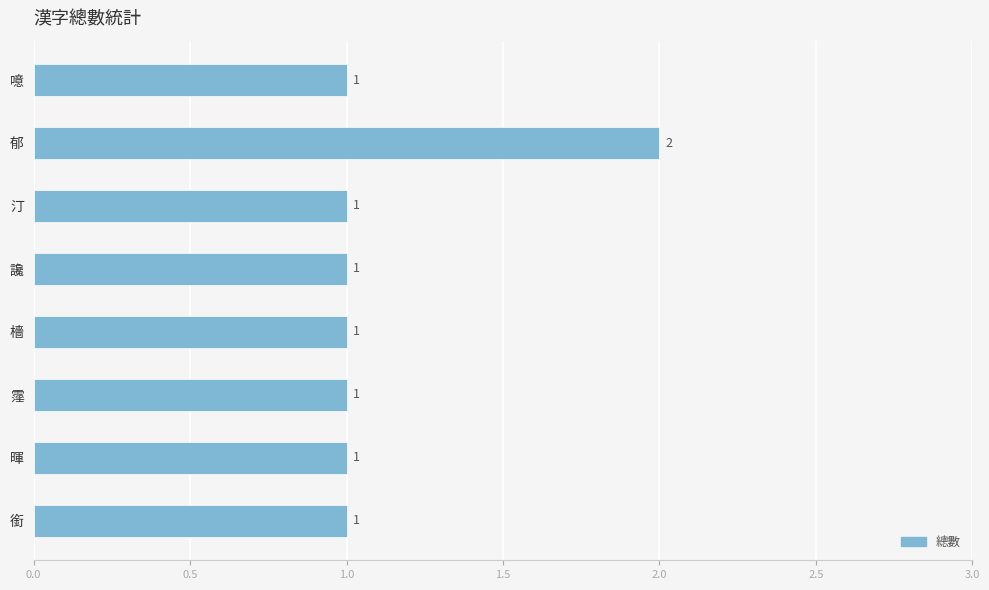

Are the bars horizontal?

Yes